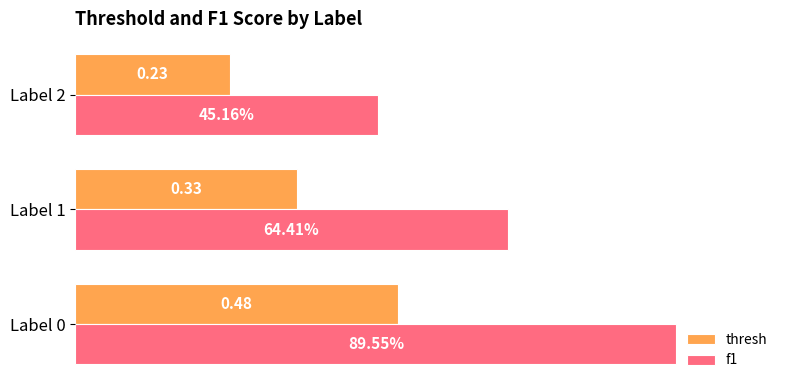

Which series has the largest total across all categories?

f1